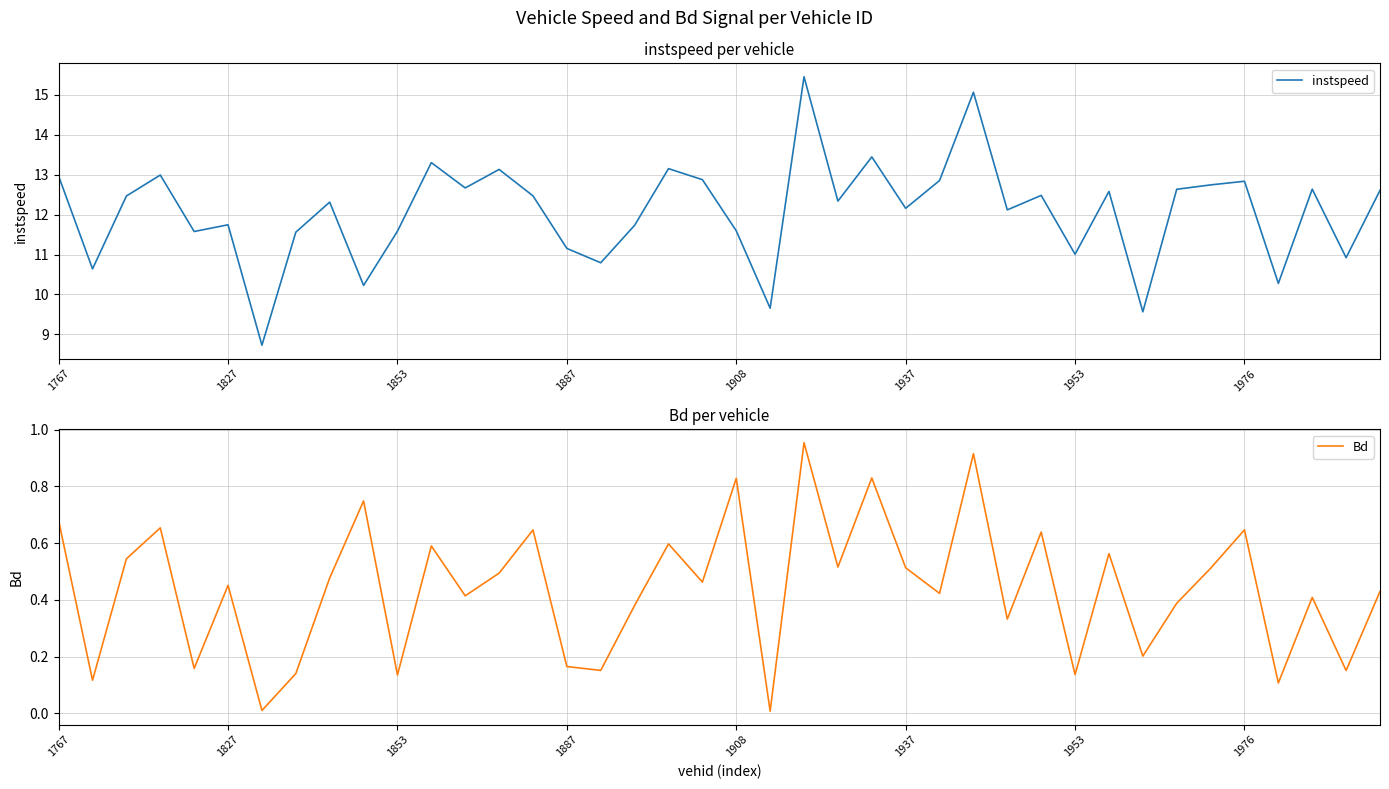

At which label does Bd reach its peak?

22